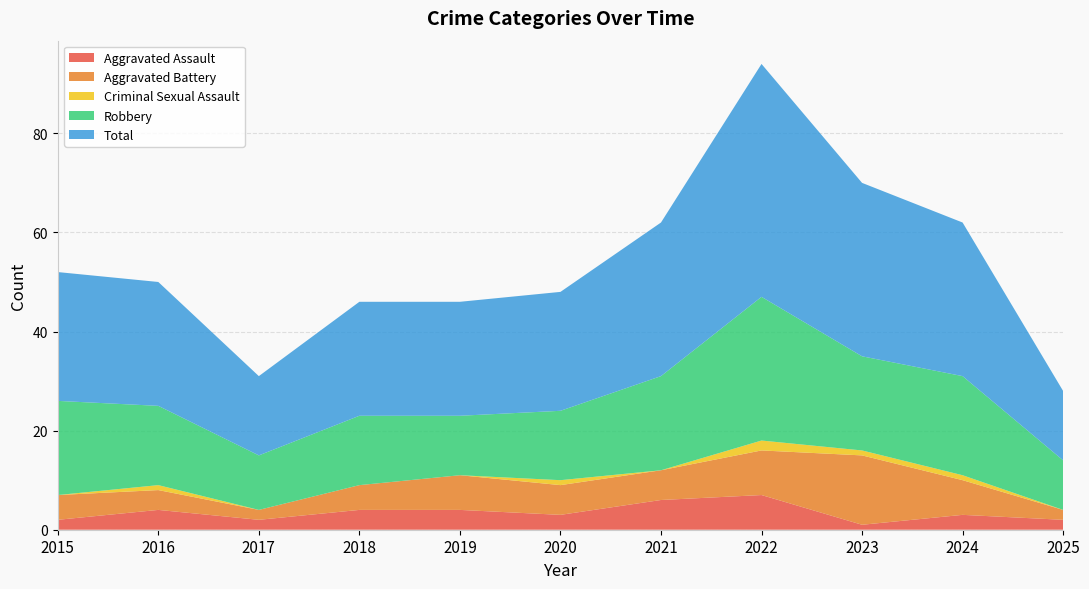

Reading right to left, what are all the values shown in this chart?

Aggravated Assault: 2025=2	2024=3	2023=1	2022=7	2021=6	2020=3	2019=4	2018=4	2017=2	2016=4	2015=2
Aggravated Battery: 2025=2	2024=7	2023=14	2022=9	2021=6	2020=6	2019=7	2018=5	2017=2	2016=4	2015=5
Criminal Sexual Assault: 2025=0	2024=1	2023=1	2022=2	2021=0	2020=1	2019=0	2018=0	2017=0	2016=1	2015=0
Robbery: 2025=10	2024=20	2023=19	2022=29	2021=19	2020=14	2019=12	2018=14	2017=11	2016=16	2015=19
Total: 2025=14	2024=31	2023=35	2022=47	2021=31	2020=24	2019=23	2018=23	2017=16	2016=25	2015=26